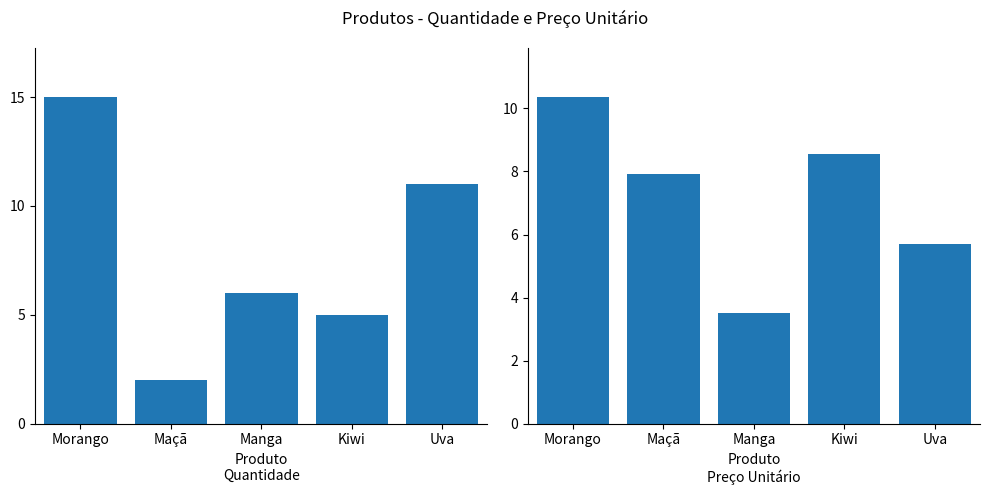

How many bars are there in each group?

2